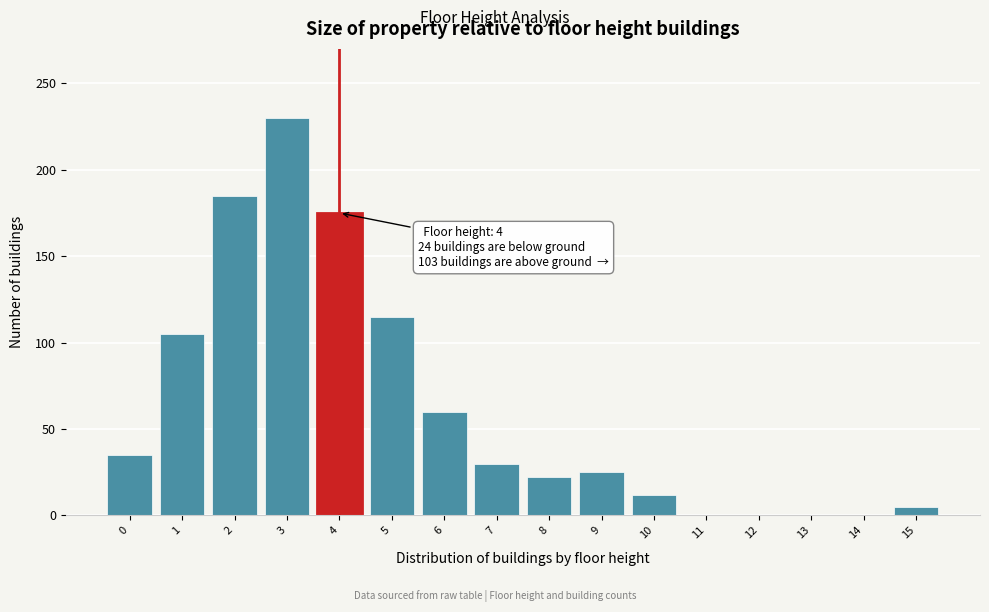

Reading left to right, extract all data points from this chart.

0=35	1=105	2=185	3=230	4=175	5=115	6=60	7=30	8=22	9=25	10=12	11=0	12=0	13=0	14=0	15=5